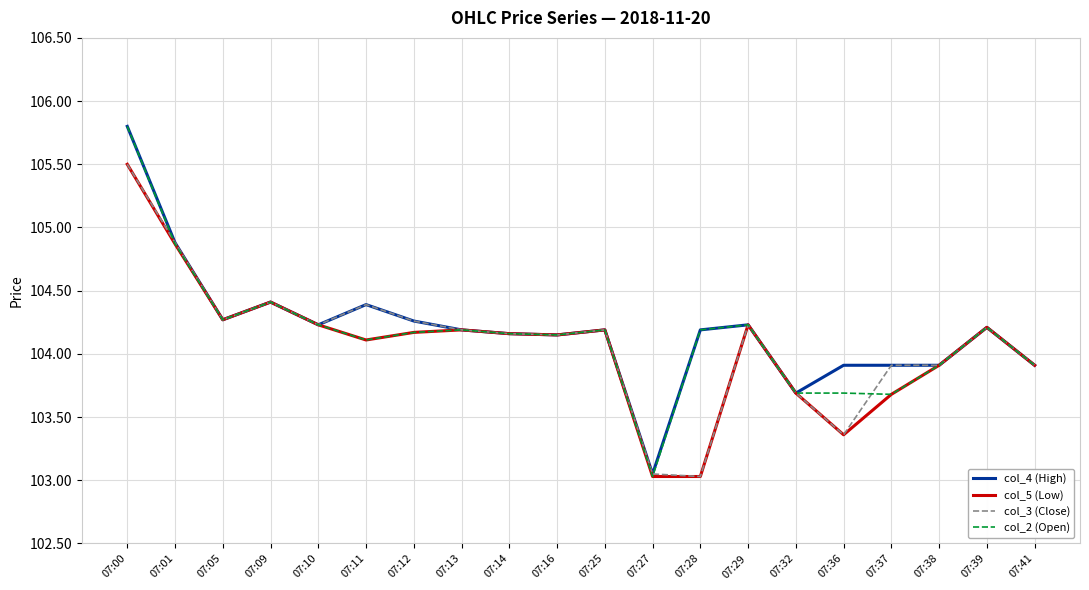

Which series has the widest spread of values?

col_2 (Open)